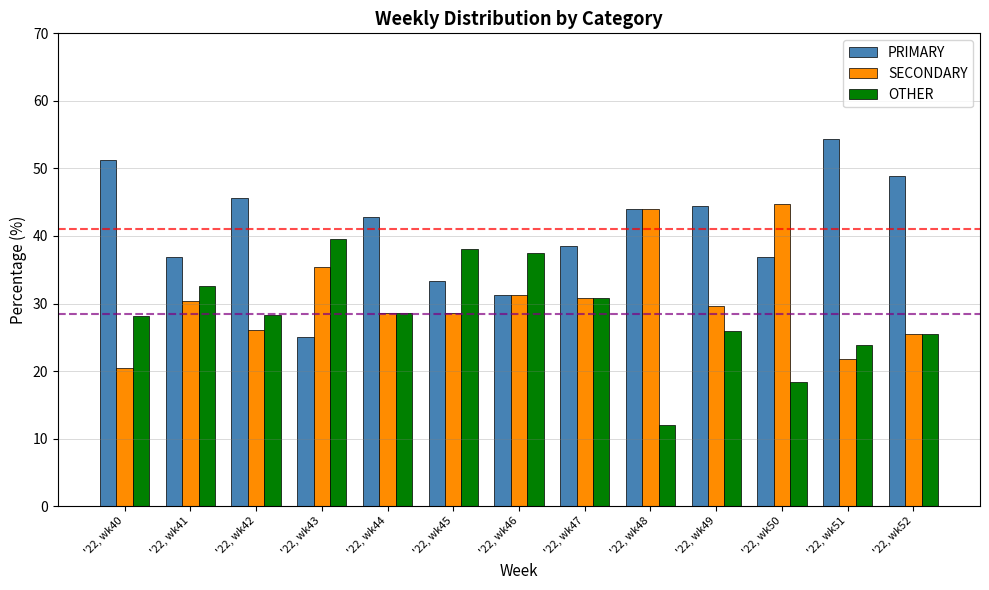

Where does the PRIMARY series first go above 42?

'22, wk40